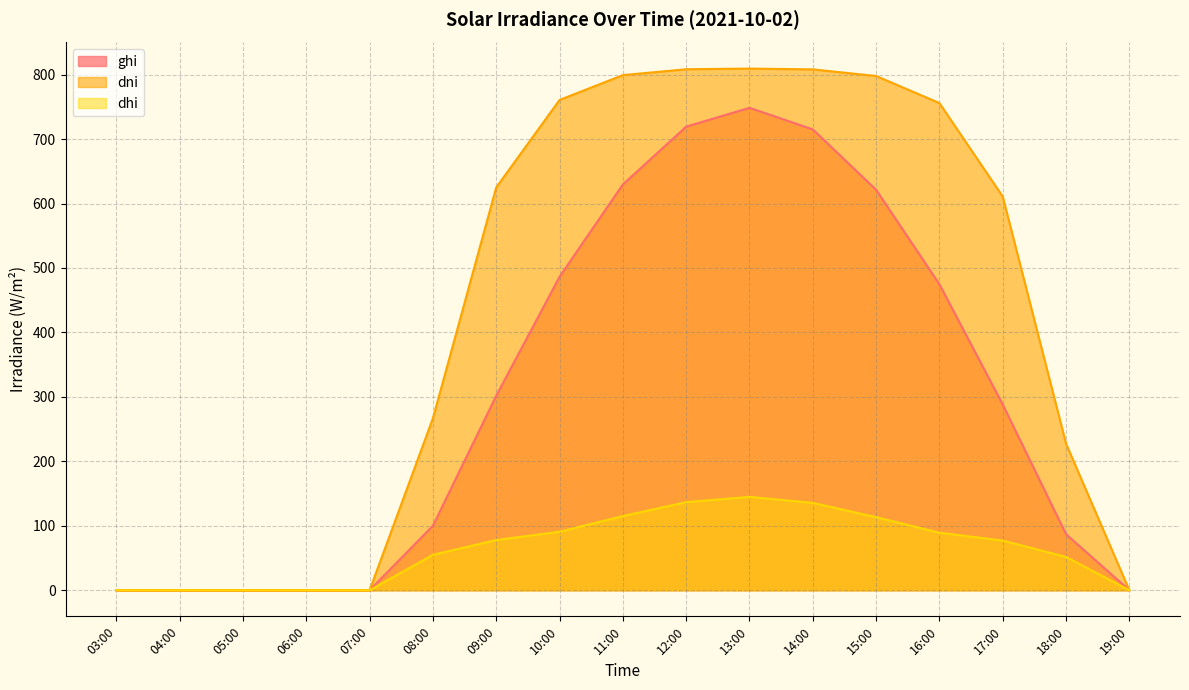

Between 10:00 and 15:00, which series saw the biggest shift?

ghi